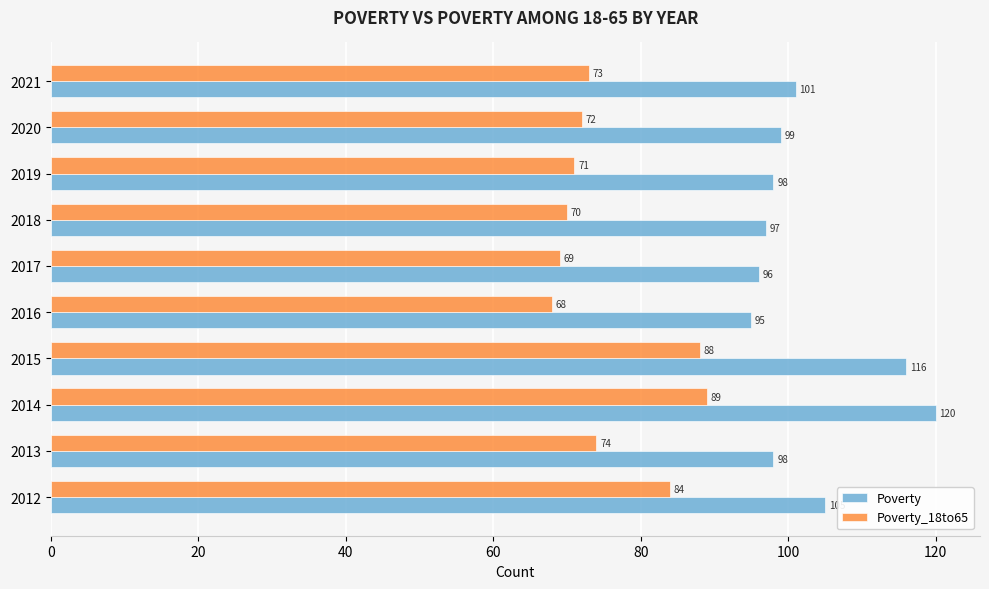

Rank the categories by Poverty_18to65 value from highest to lowest.

2014, 2015, 2012, 2013, 2021, 2020, 2019, 2018, 2017, 2016